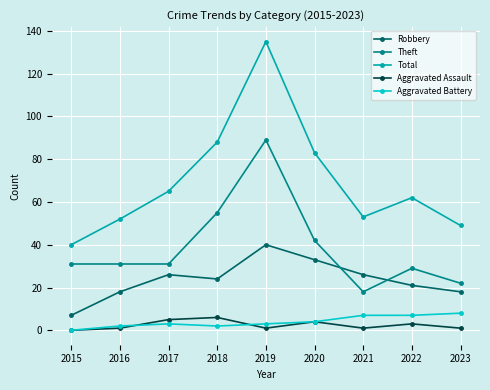

How many Aggravated Battery values are between 2 and 7?

7